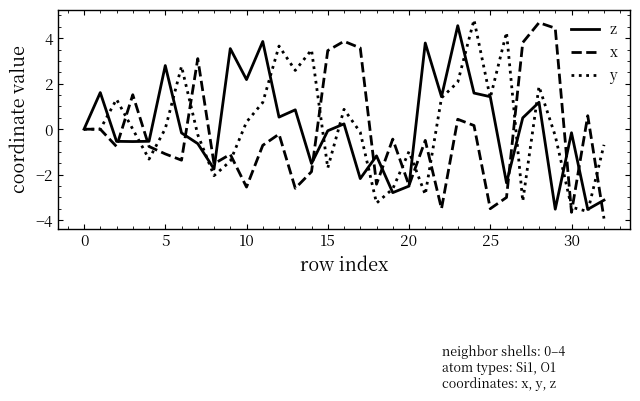

What is the maximum value shown in the chart?

4.8